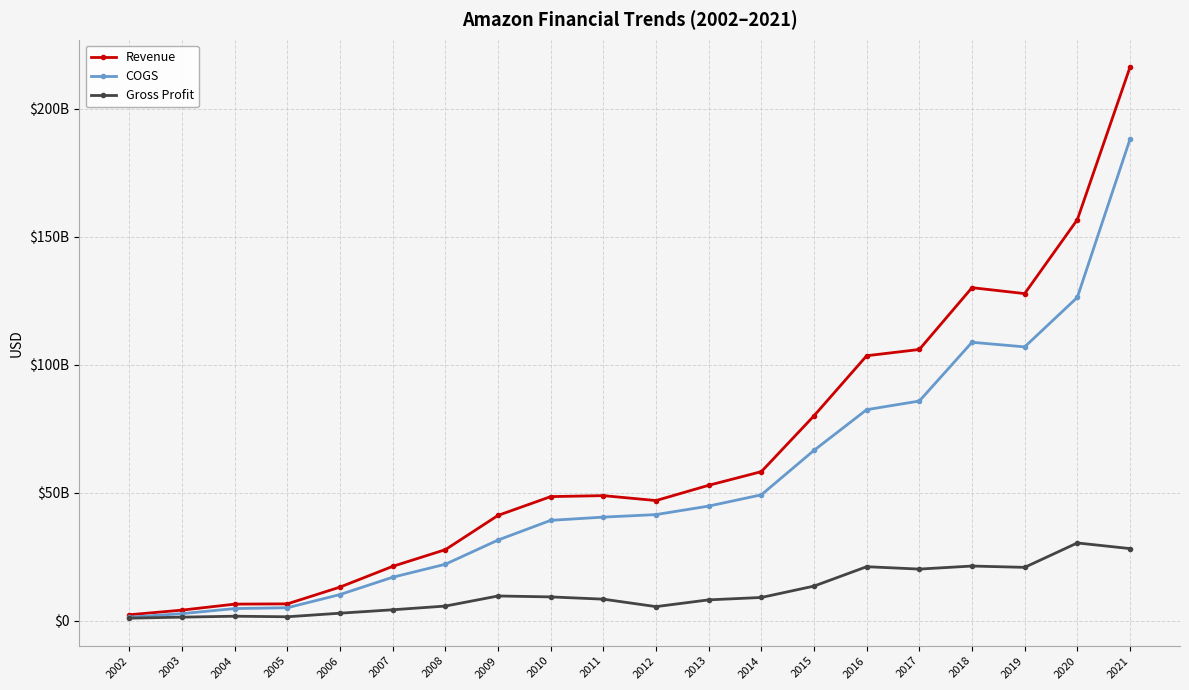

True or false: Revenue has a value of 130054707000 at 2018.

True